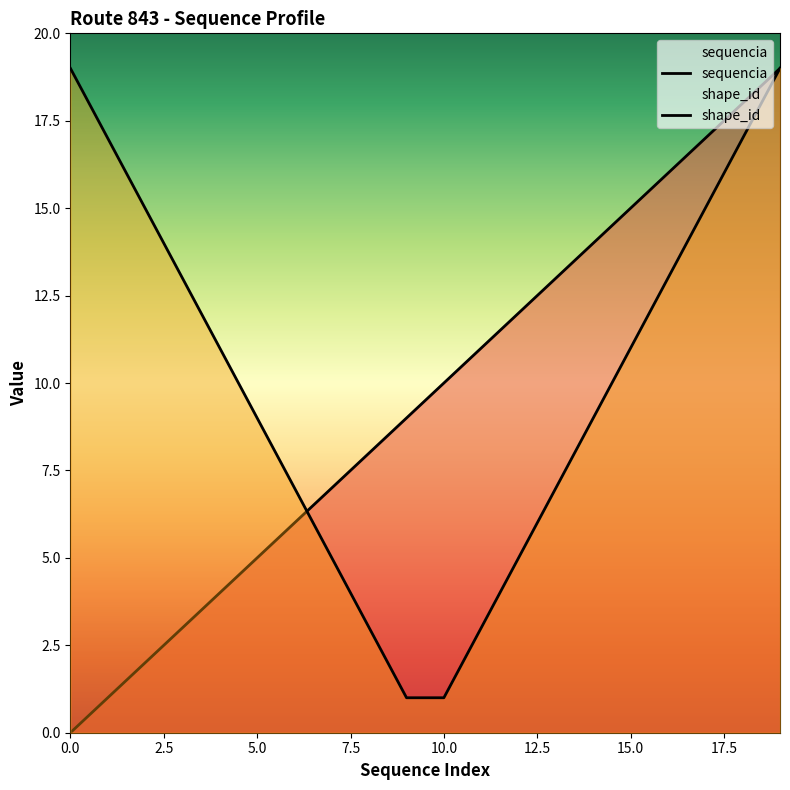

How many values exceed 10?

9